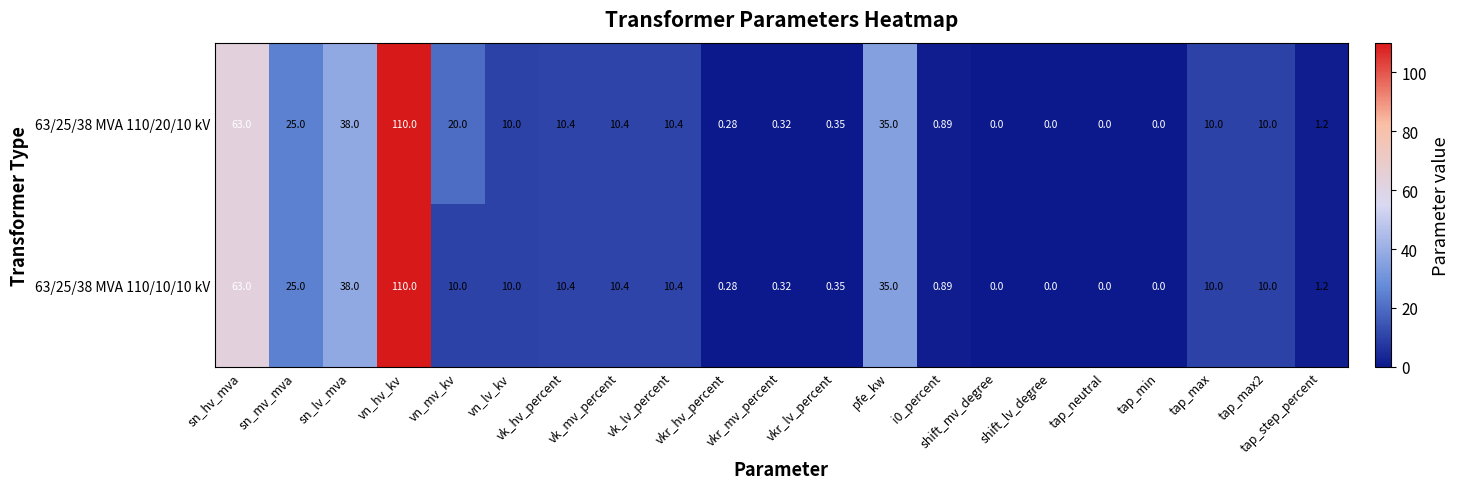

List the series in order of their peak value, highest first.

63/25/38 MVA 110/20/10 kV, 63/25/38 MVA 110/10/10 kV